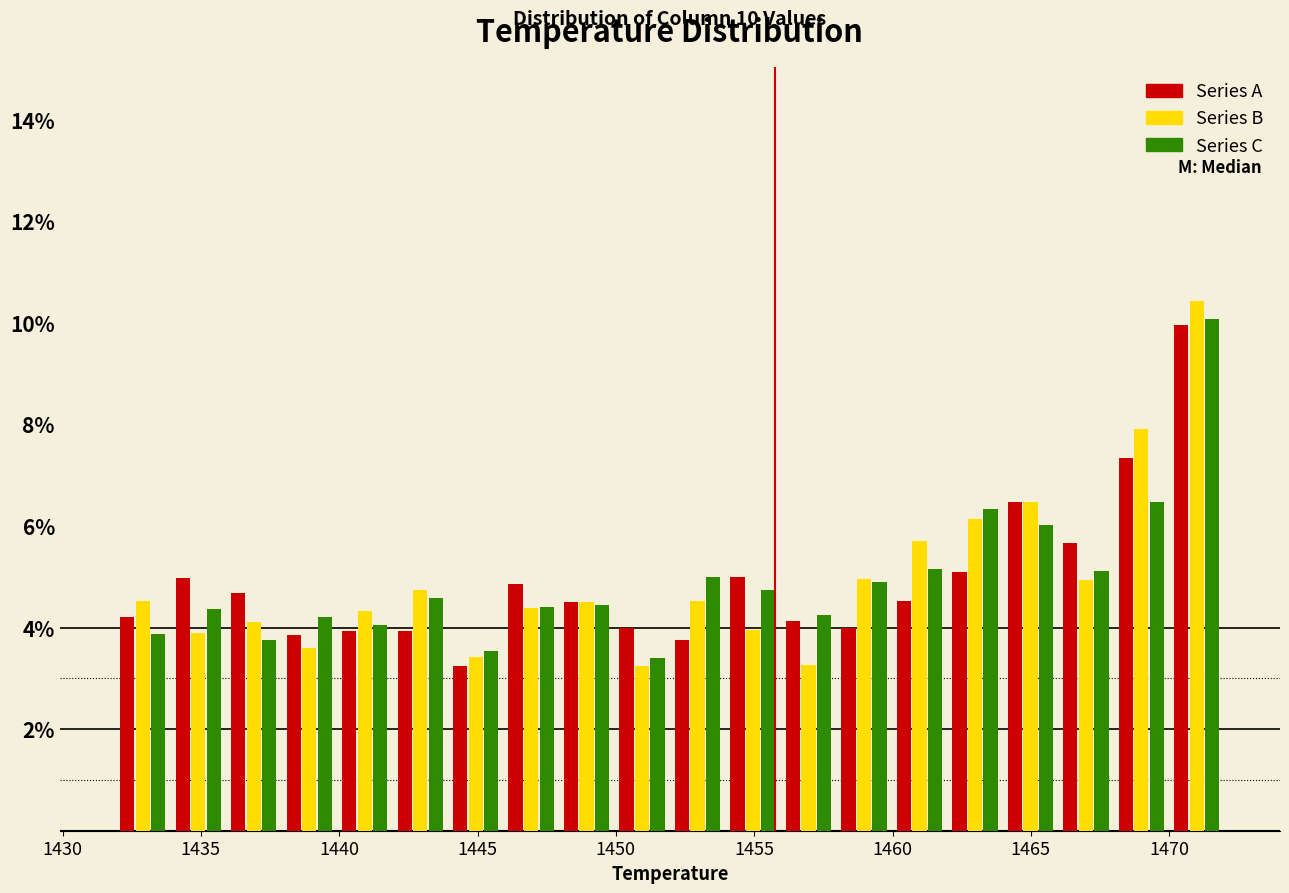

In the Series C series, which range on the x-axis has the tallest bar?

1470 to 1472